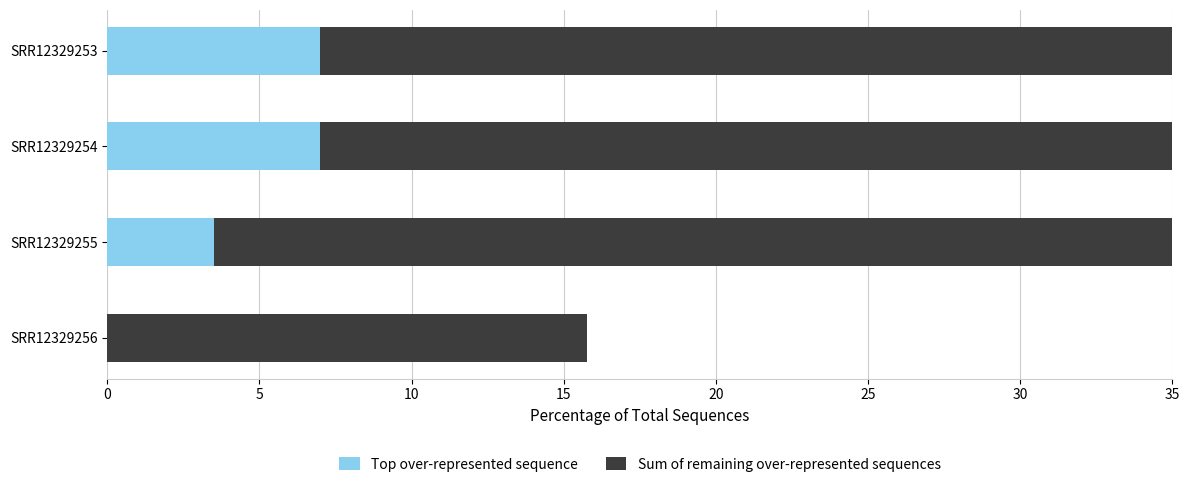

What is the average value of the Top over-represented sequence series?

4.4